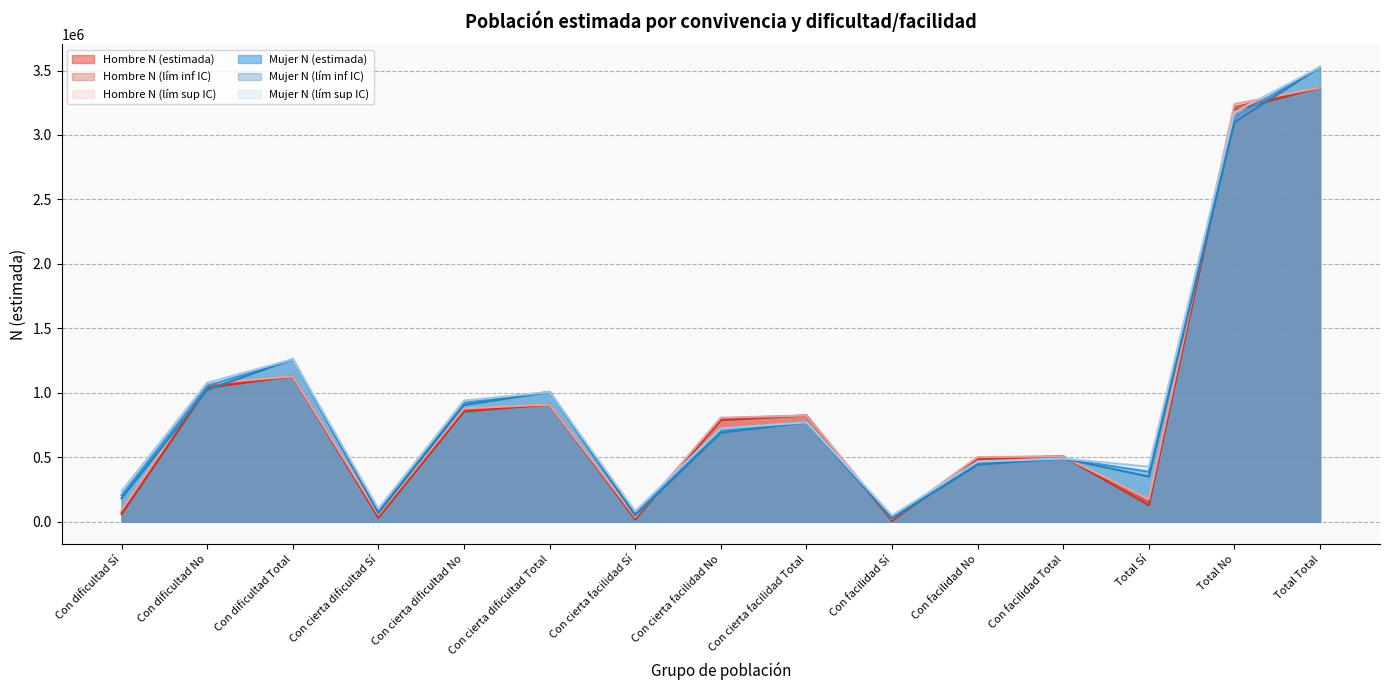

In Hombre N (lím sup IC), how many points are lower than both neighbors (excluding endpoints)?

4